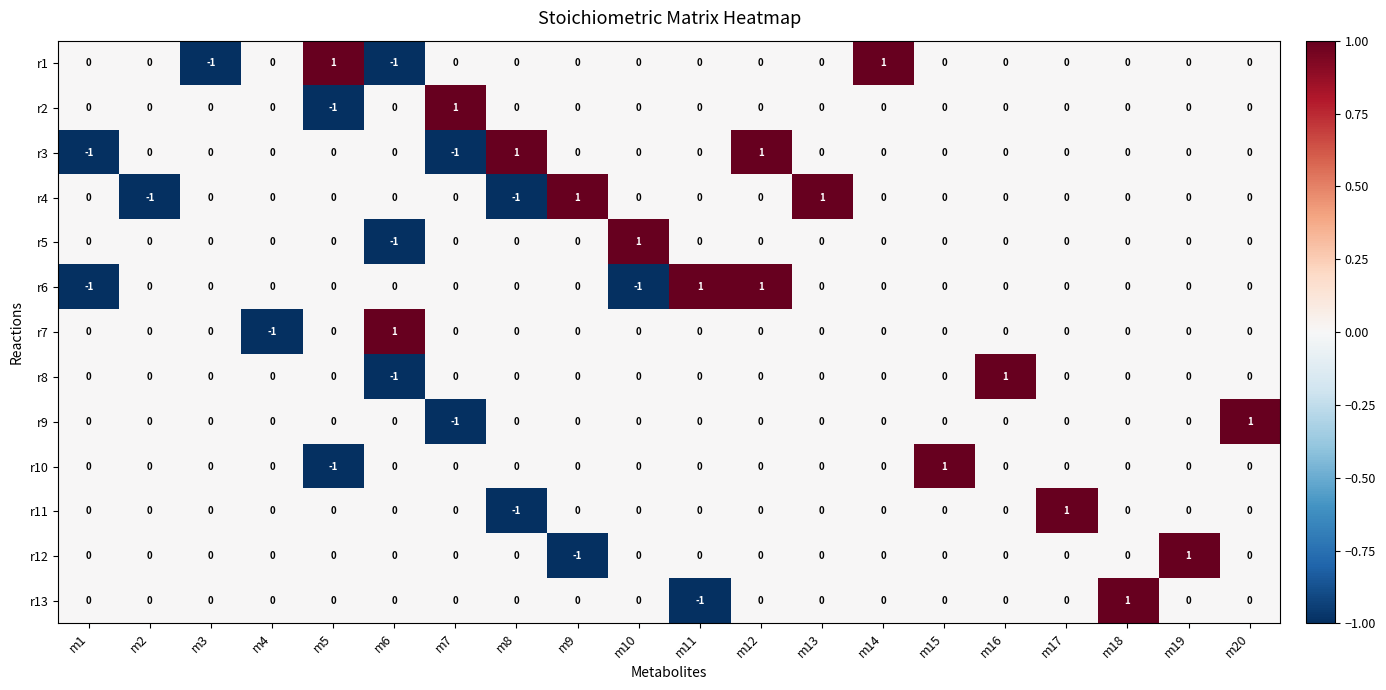

Between m8 and m9, which series saw the biggest shift?

r4